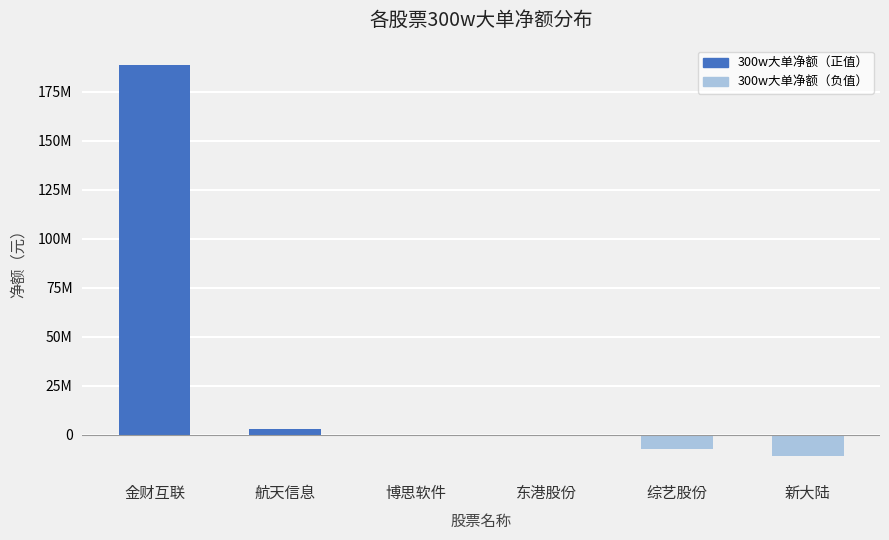

Which label corresponds to the smallest value in the chart?

新大陆